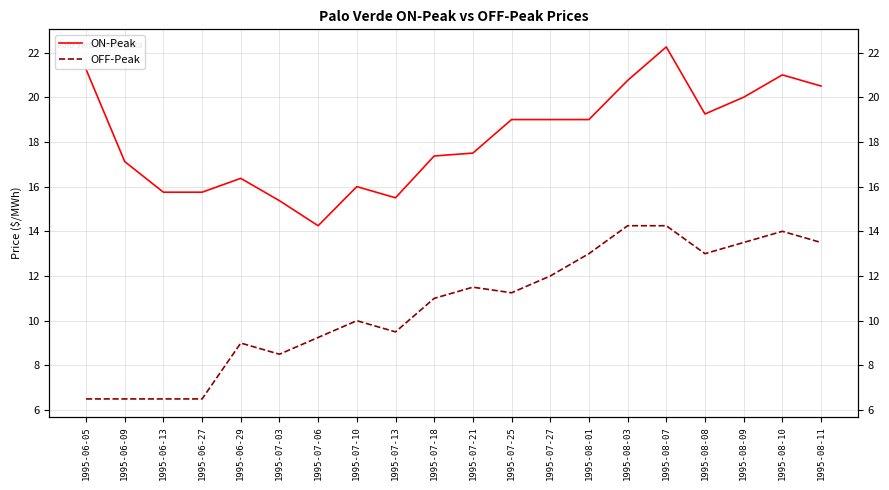

How many interior local peaks does the ON-Peak series have?

4